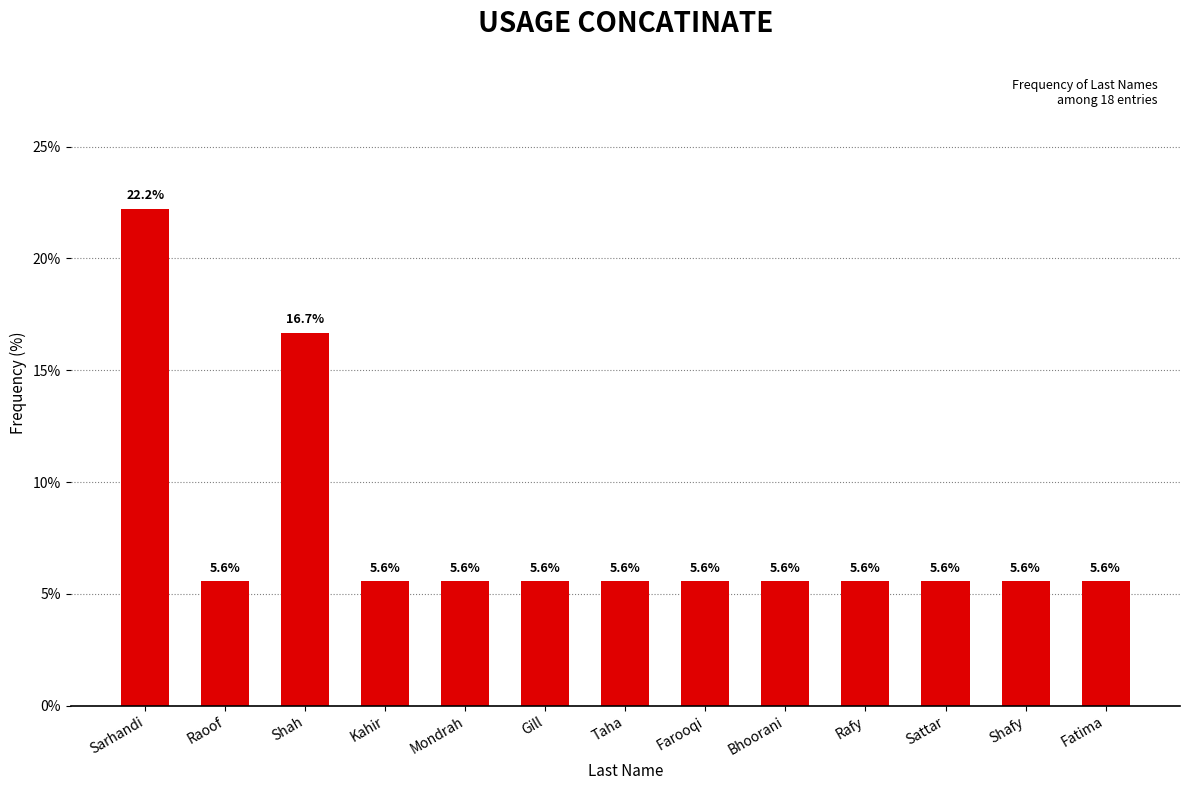

The chart shows a value of 5.6 at Shafy. True or false?

True